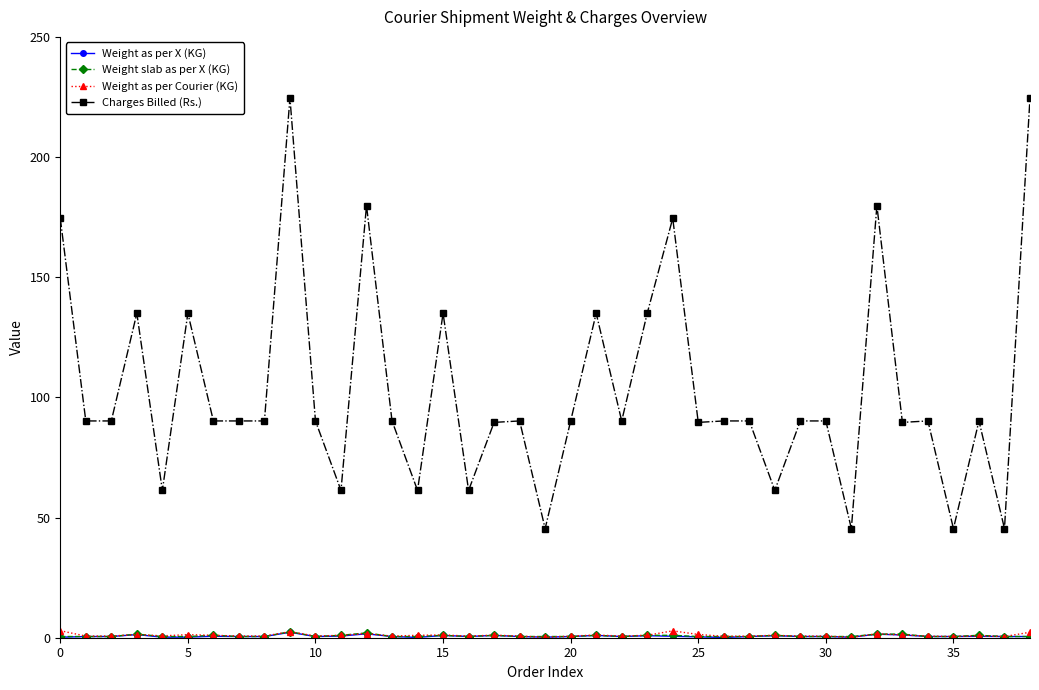

What is the maximum value shown in the chart?

224.6